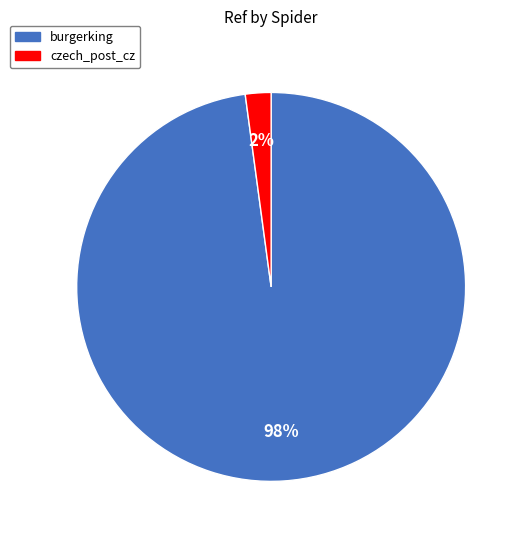

Does any single category account for the majority?

Yes